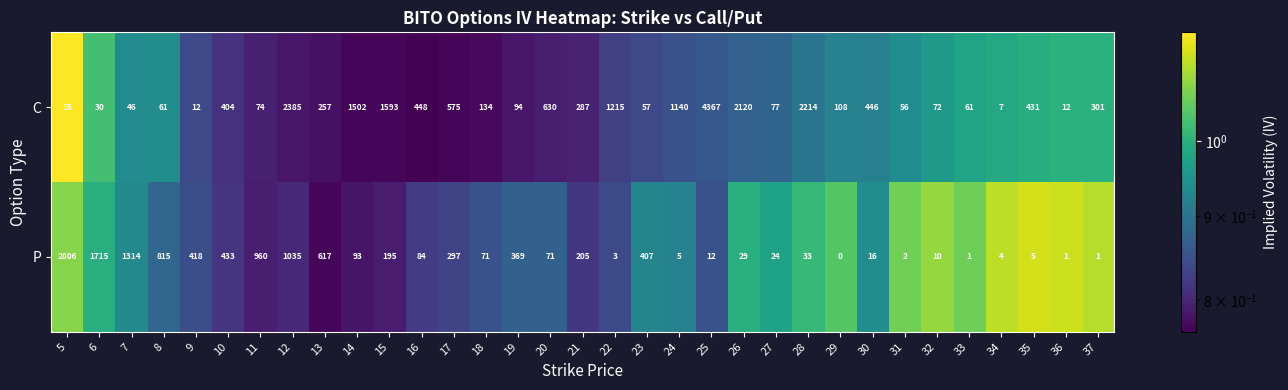

What is the difference between the second highest and minimum values in the P series?

1715